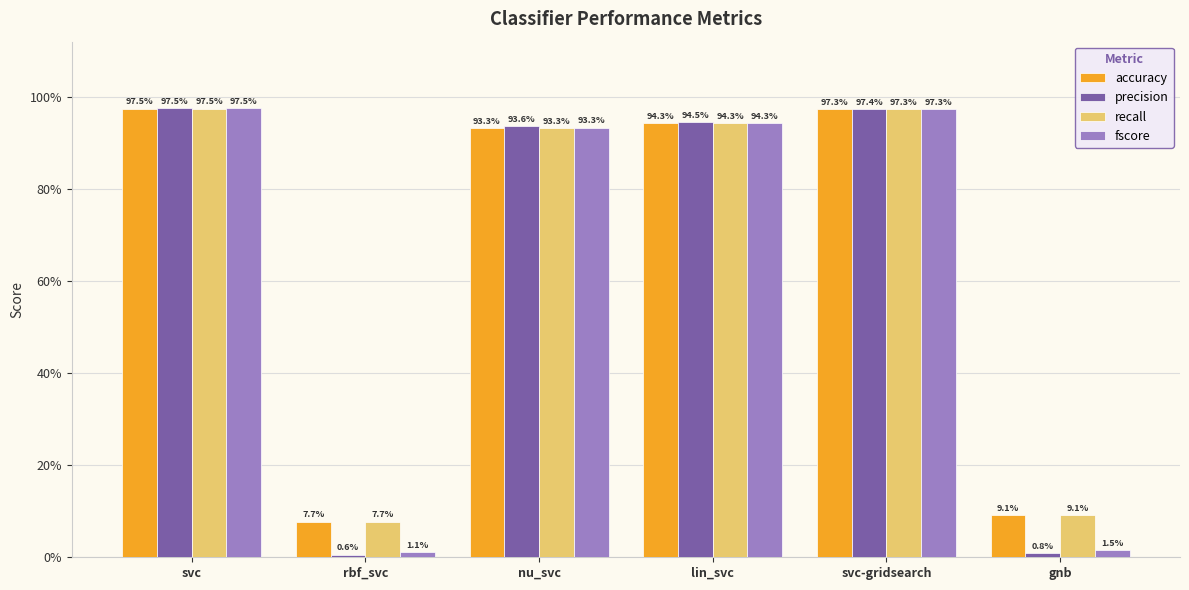

Does the chart contain any negative values?

No